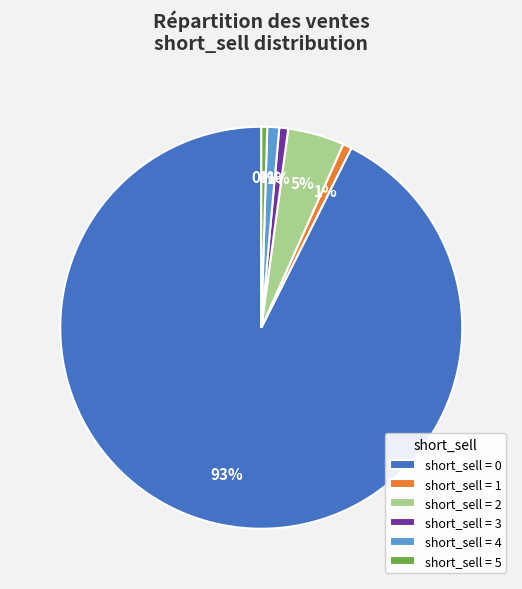

Is it true that short_sell = 4 is 11% of the pie?

False